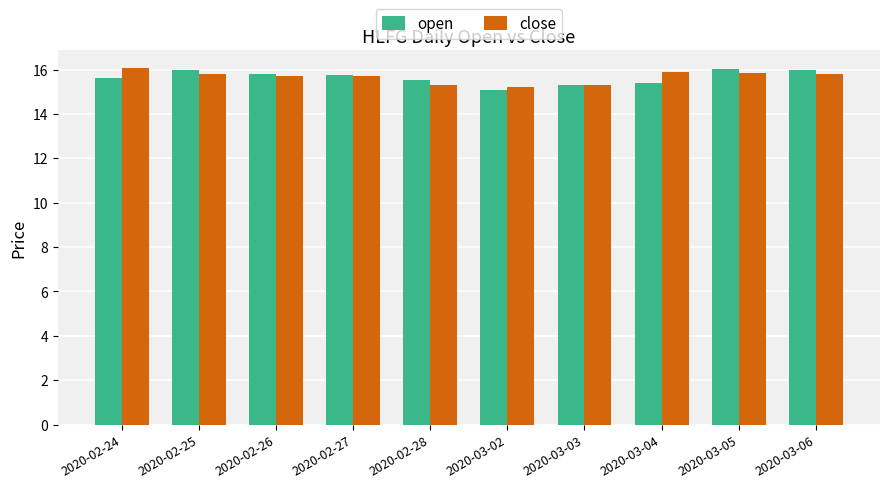

What is the average value of the close series?

15.7